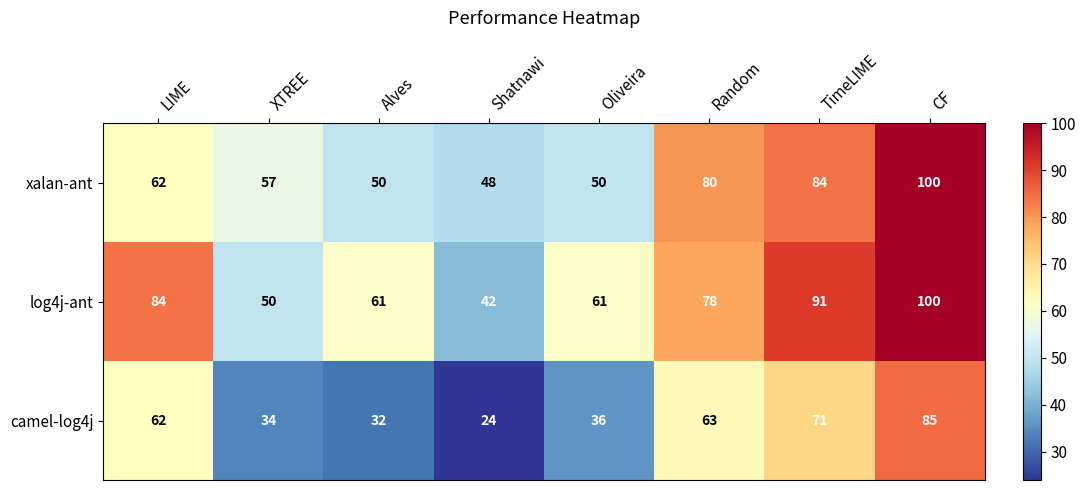

Which category has the highest value across all series?

CF